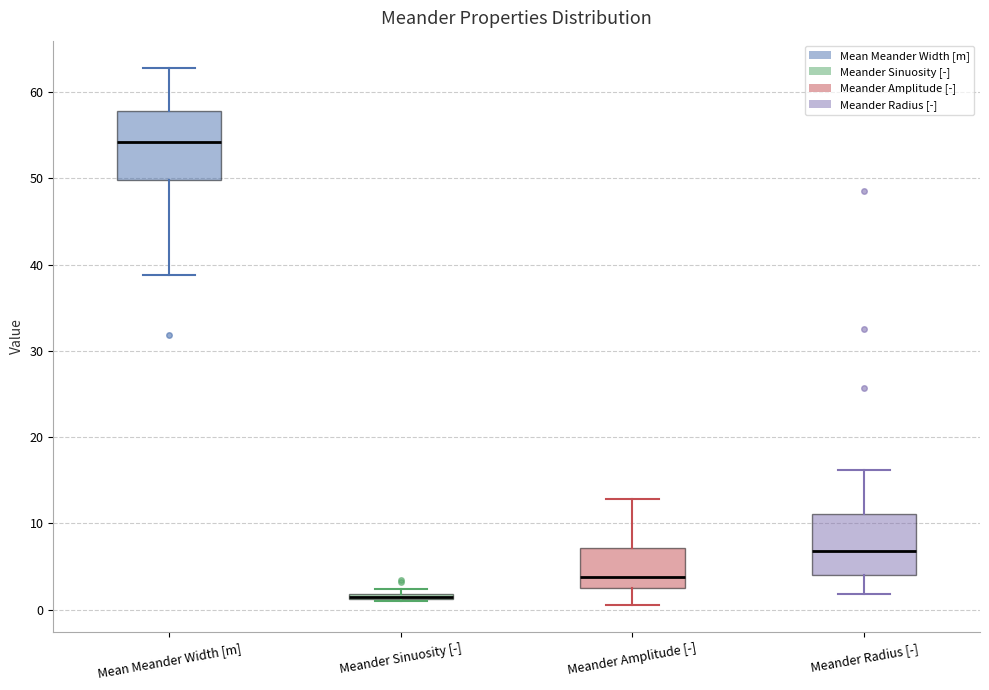

Where is the lower edge of the box for Meander Sinuosity [-] on the y-axis? The values are not printed on the chart, so give them approximately, as read against the axis.

1